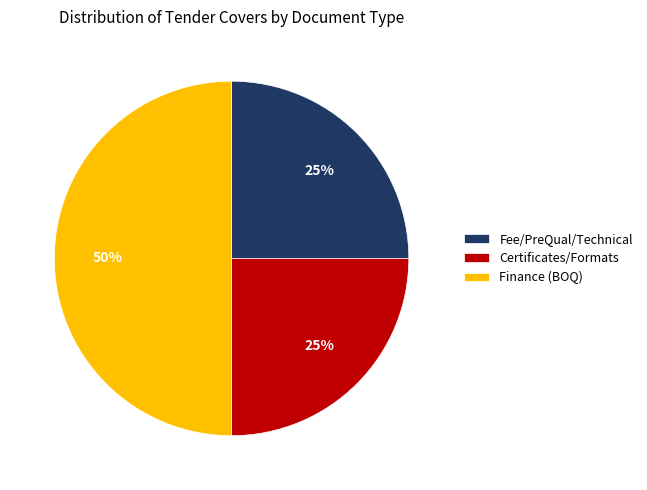

Combined, do Finance (BOQ) and Certificates/Formats account for over 50%?

Yes